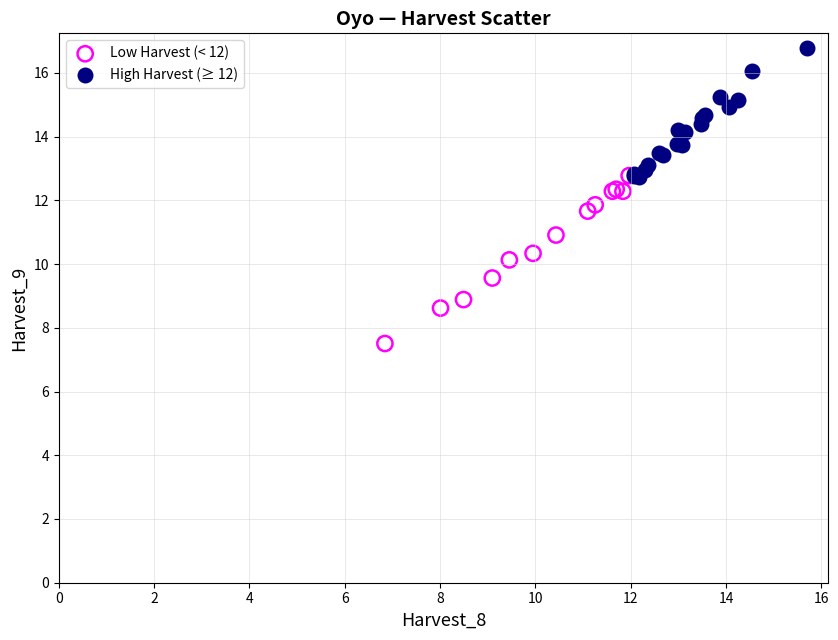

Which series has the widest spread of Y values?

Low Harvest (< 12)